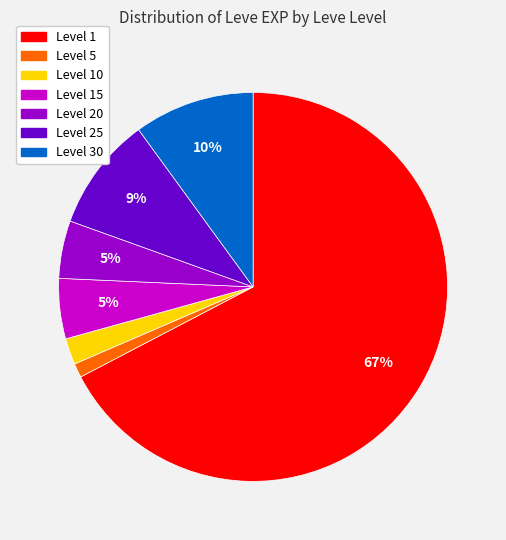

Is there a majority slice in this chart?

Yes